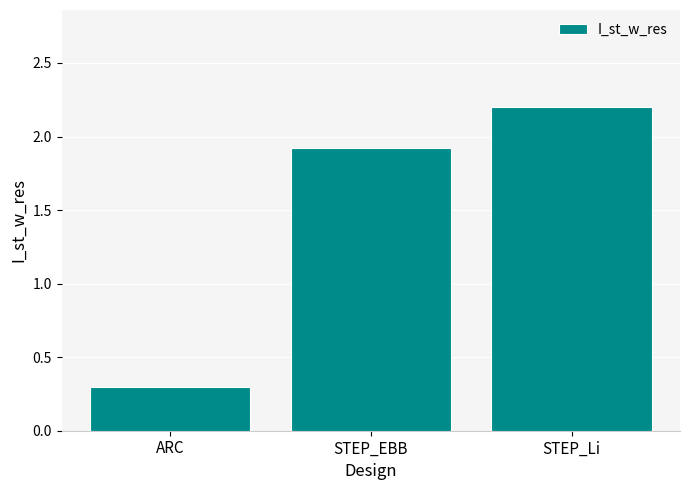

What is the difference between the second highest and minimum values?

1.6